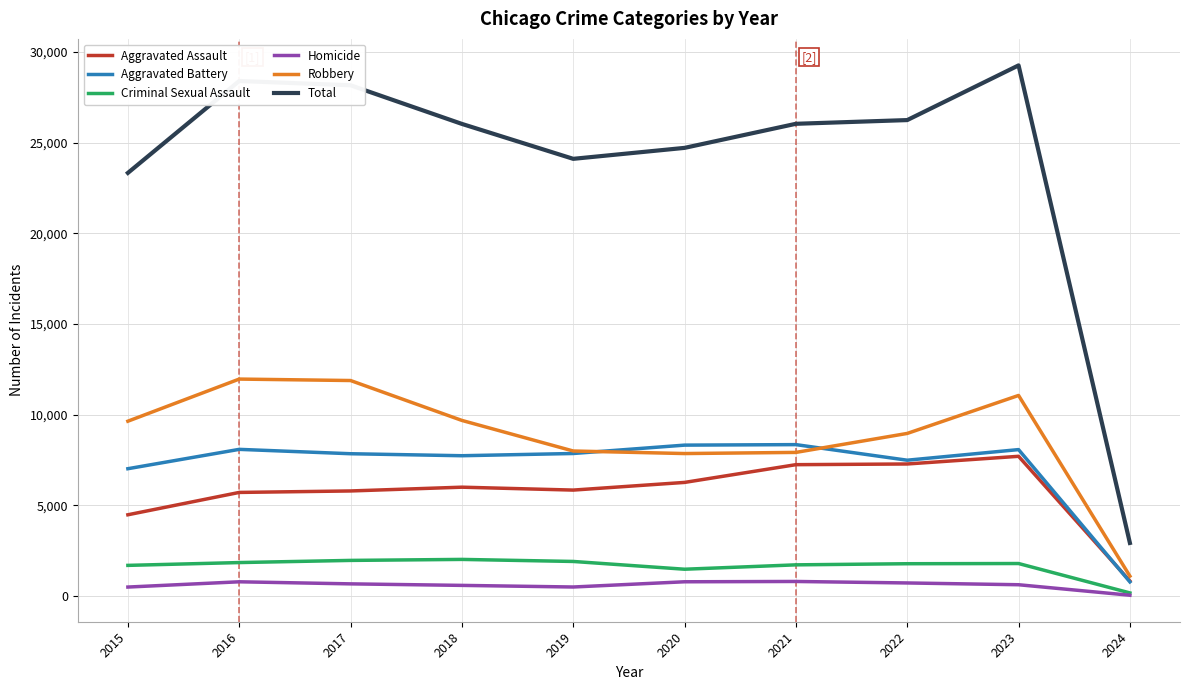

At which category is the sum across all series the highest?

2023